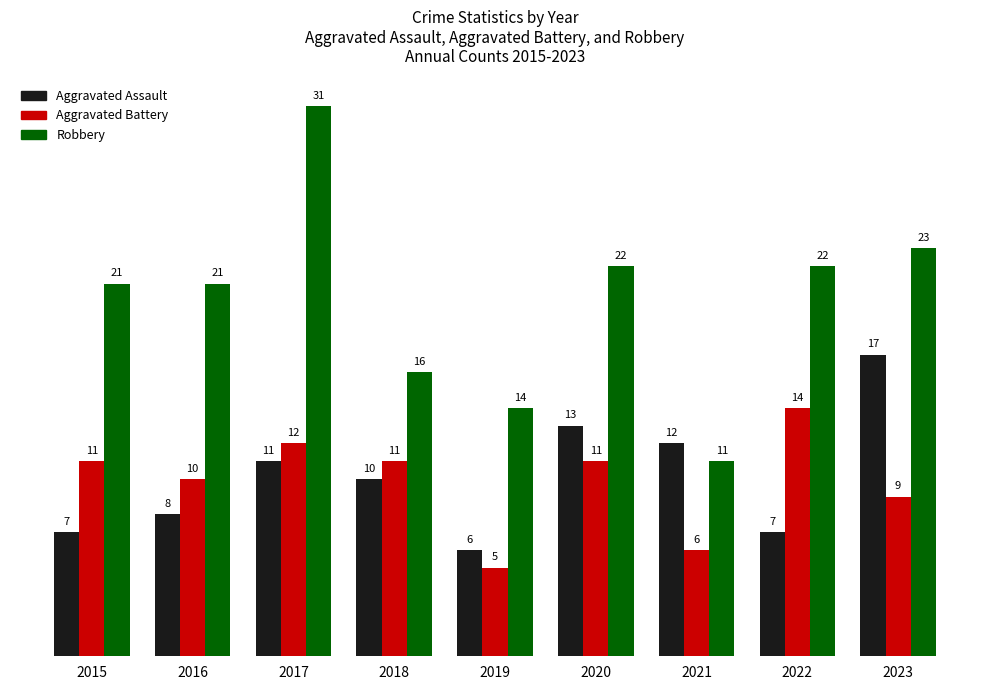

What is the sum of all Aggravated Battery values?

89